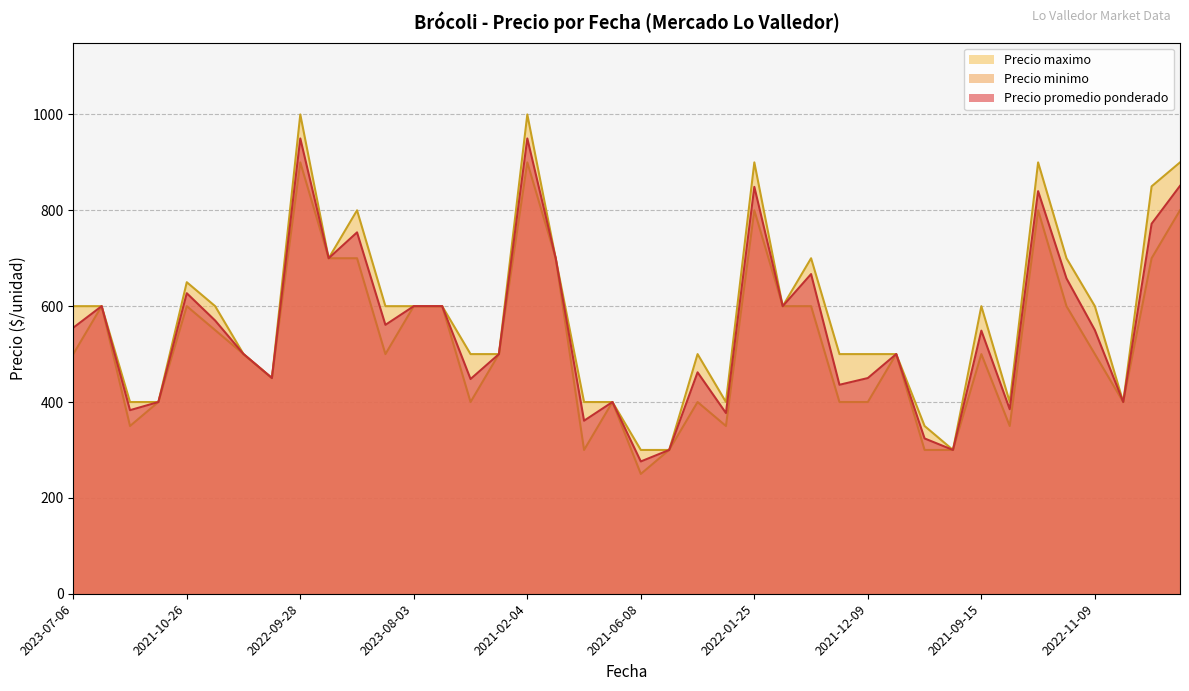

Which series has the largest range (max minus min)?

Precio maximo